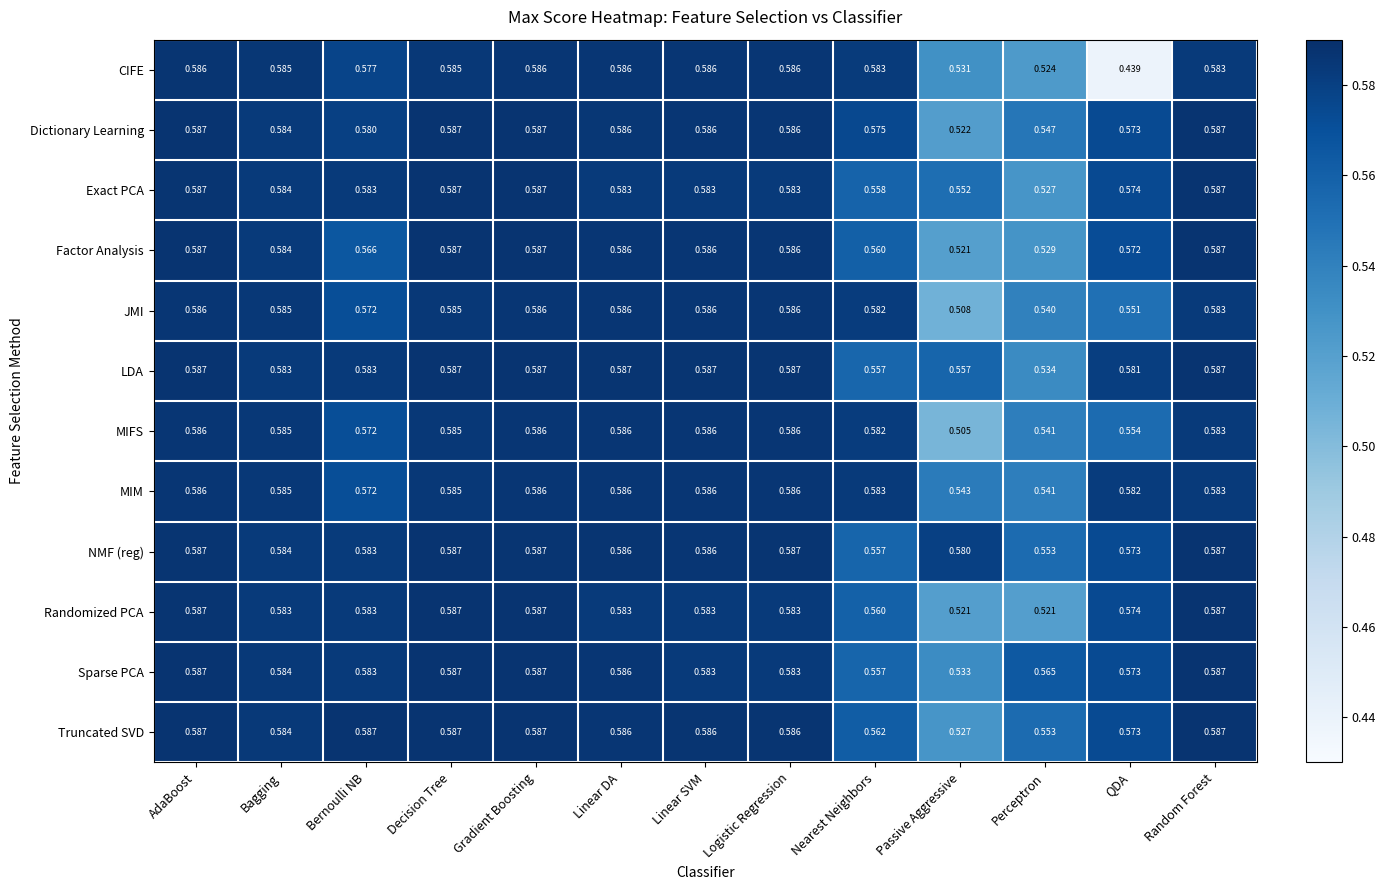

Which series has the widest spread of values?

CIFE